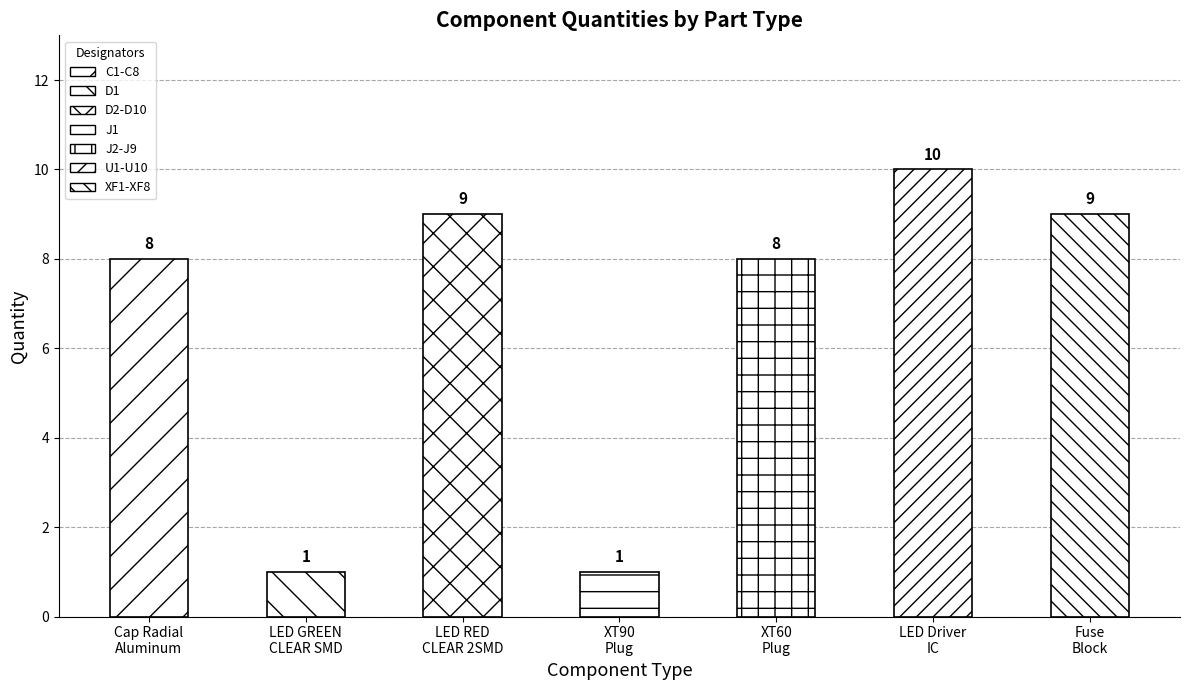

What is the maximum value shown in the chart?

10